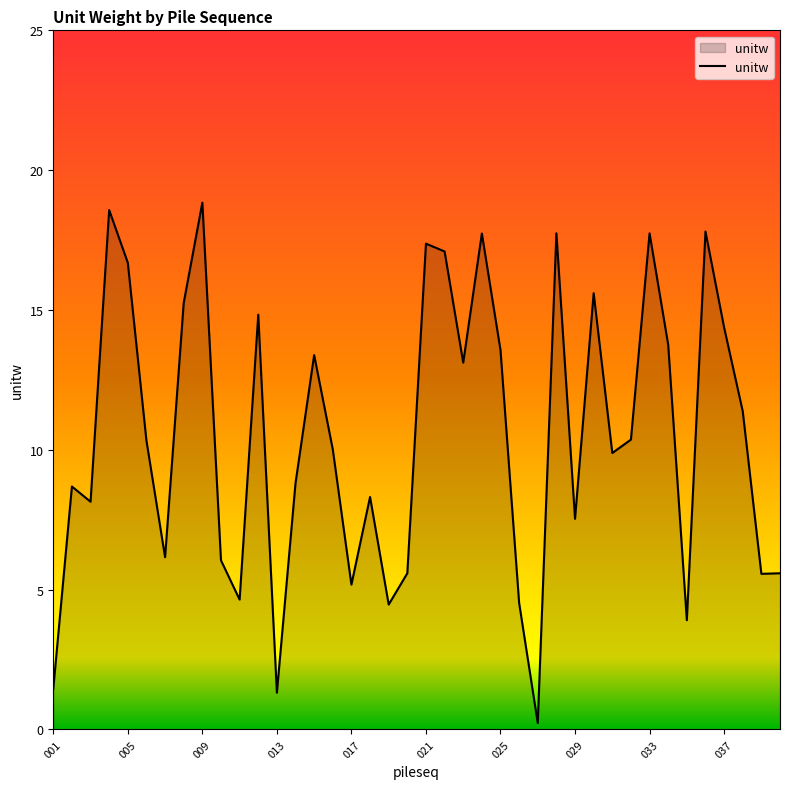

What is the maximum value shown in the chart?

18.8